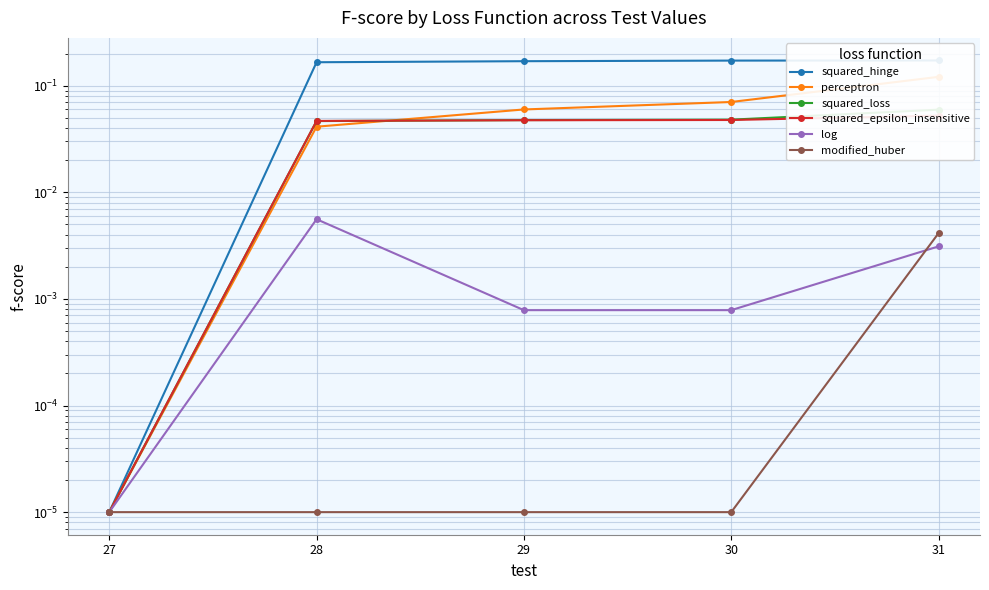

Rank the categories by log value from highest to lowest.

28, 31, 30, 29, 27